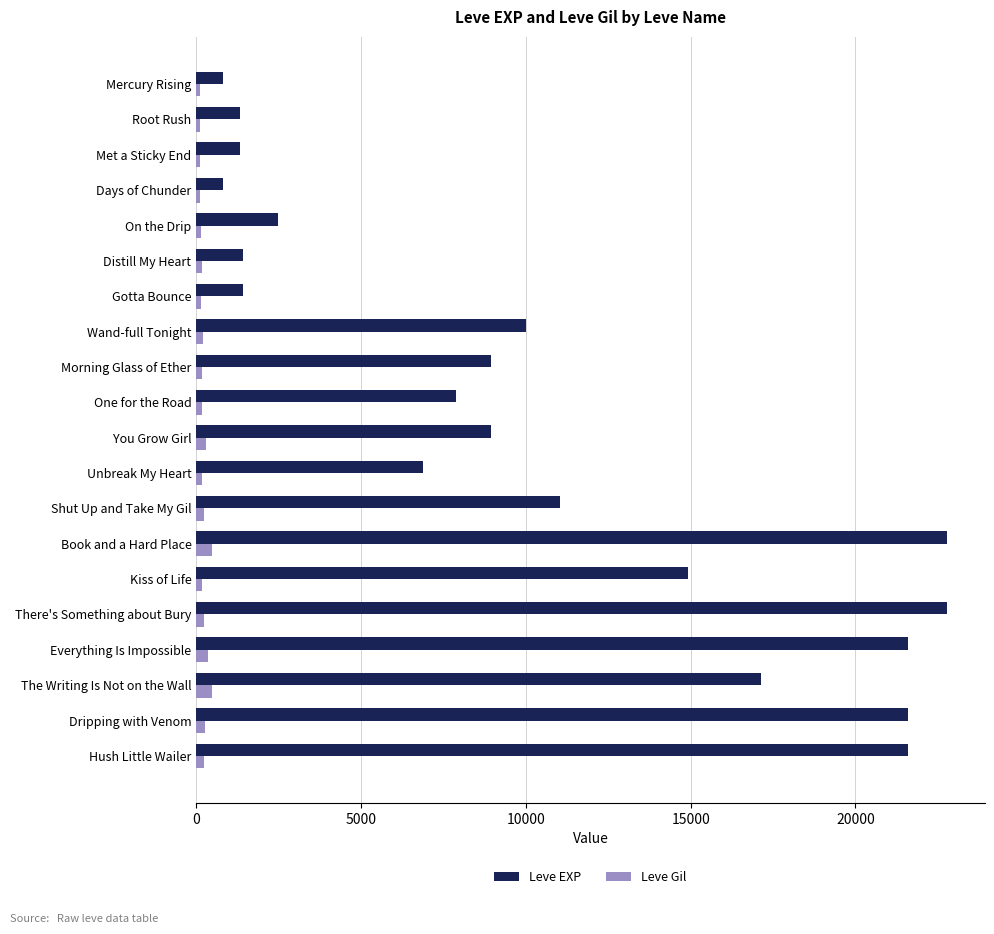

At which label is Leve EXP closest to 11795?

Shut Up and Take My Gil